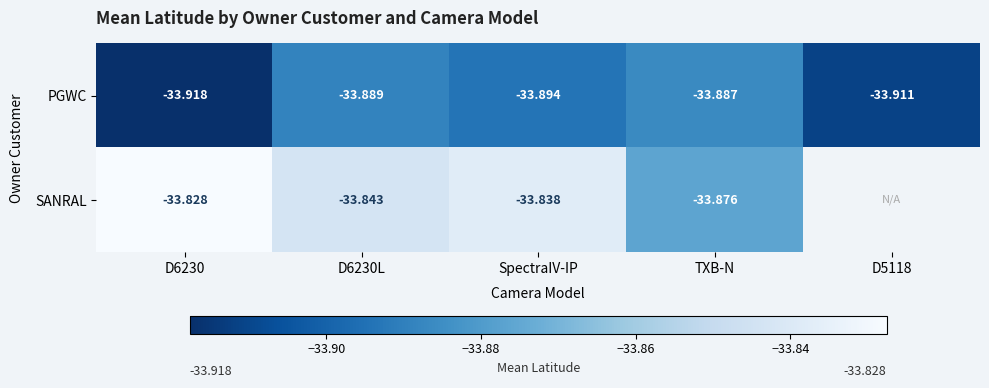

How many distinct data groups are displayed?

2